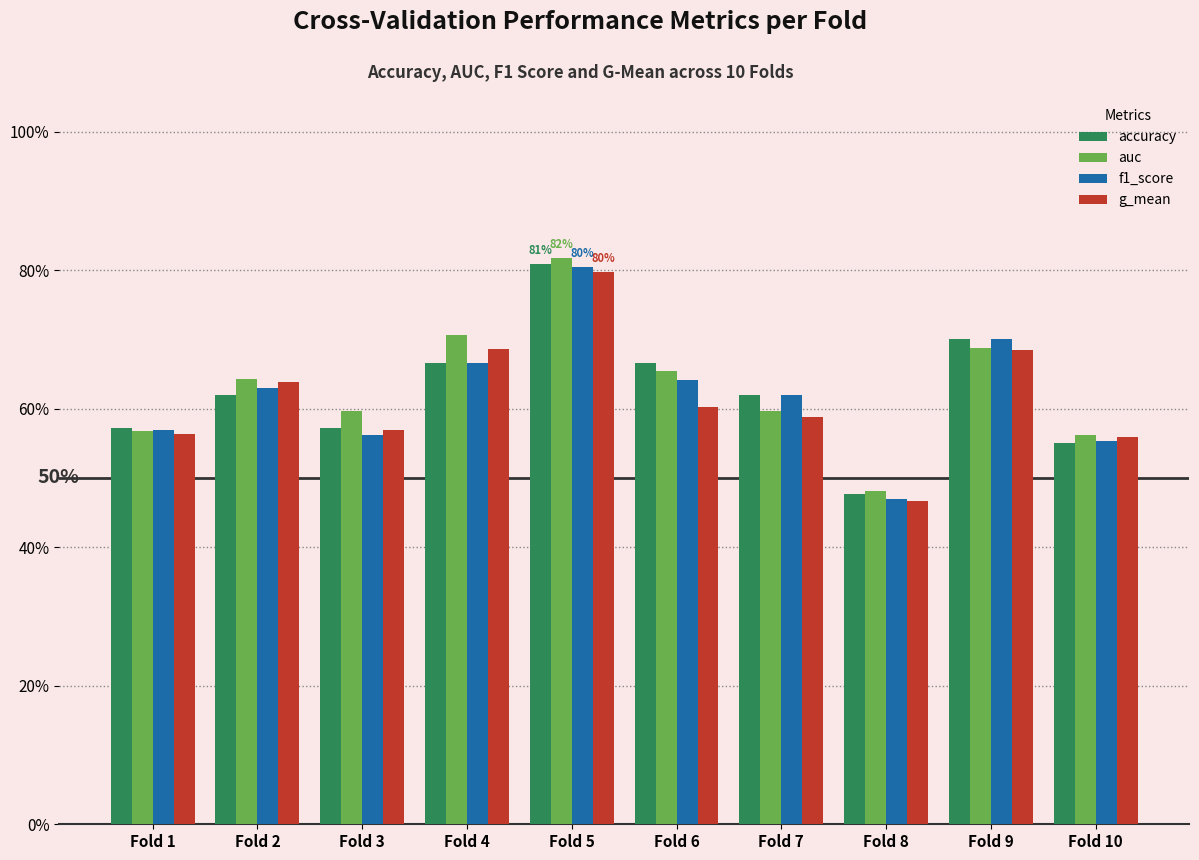

What is the difference between the f1_score values at Fold 9 and Fold 6?

0.1